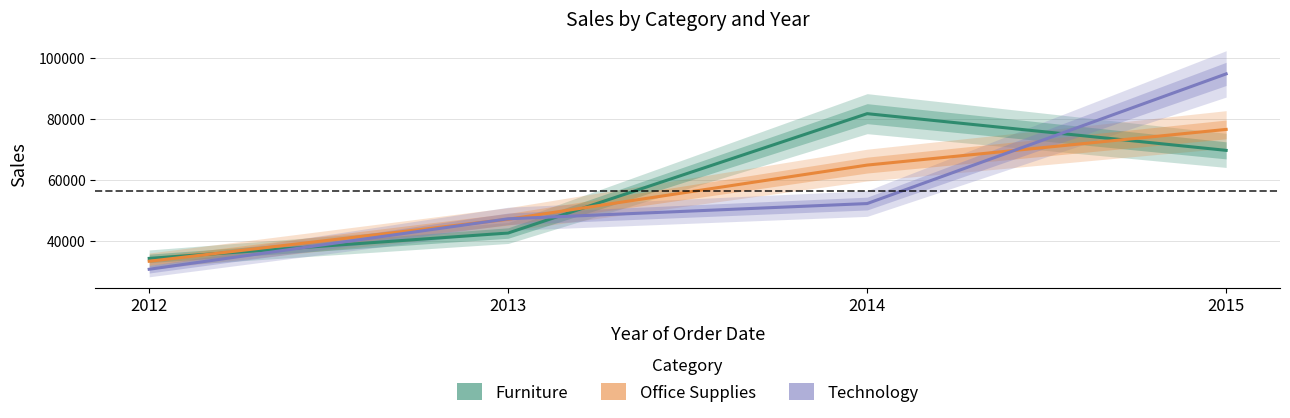

What is the smallest value displayed?

30908.0